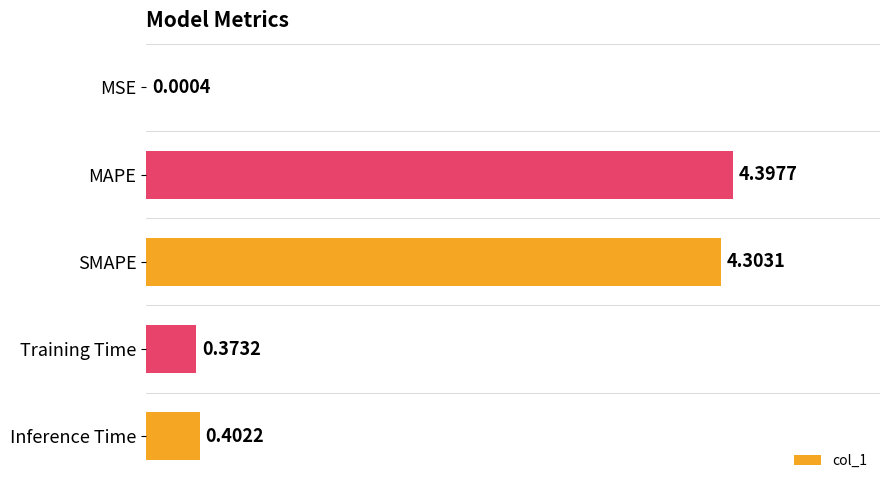

Which label corresponds to the largest value in the chart?

MAPE